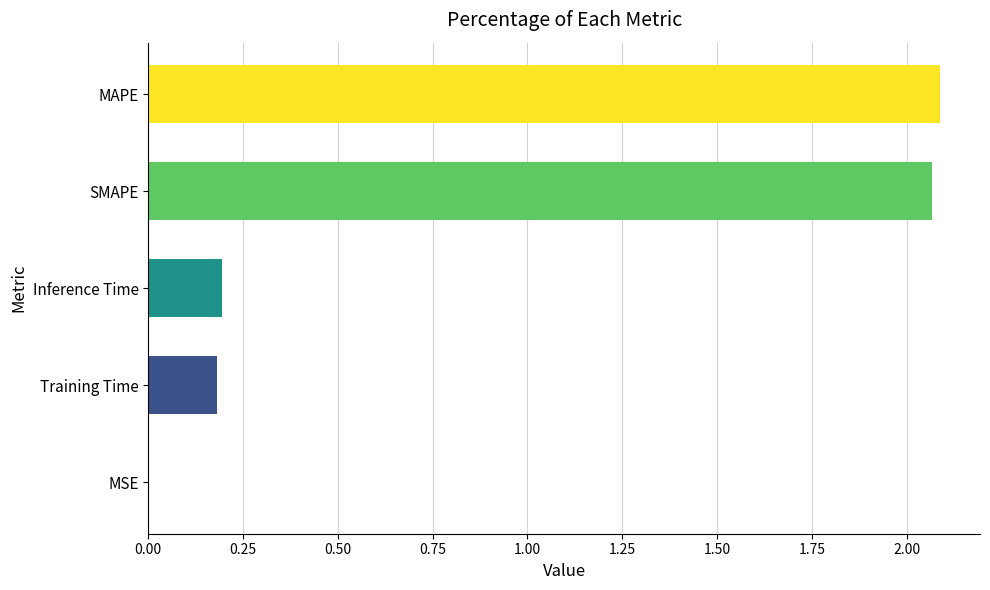

Are the bars horizontal?

Yes